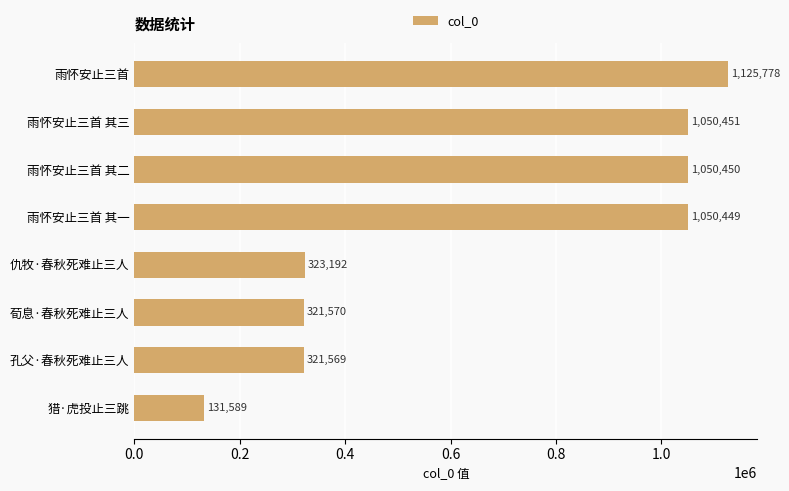

What is the maximum value shown in the chart?

1125778